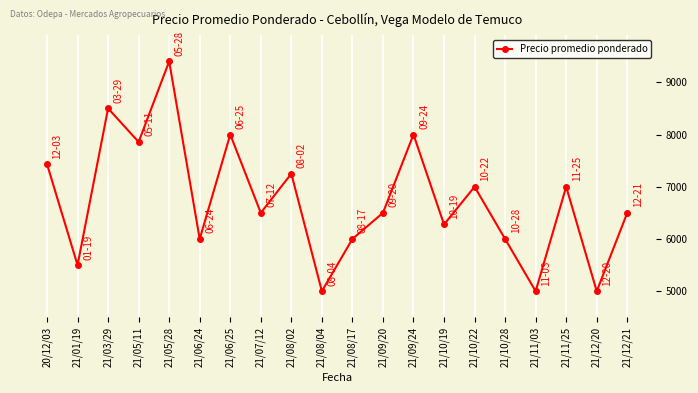

What position from the right is 21/03/29?

18